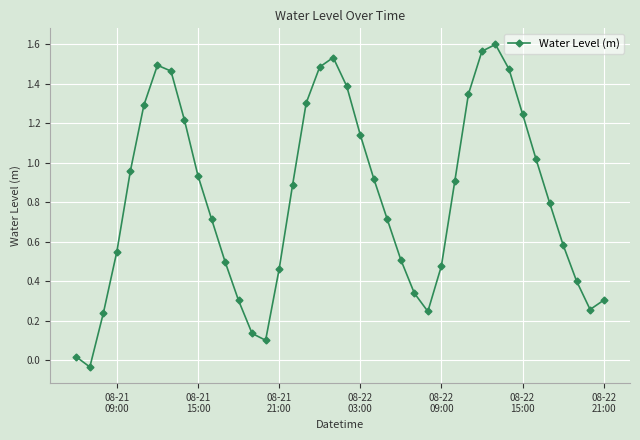

True or false: there are more than 2 points higher than both neighbors.

True